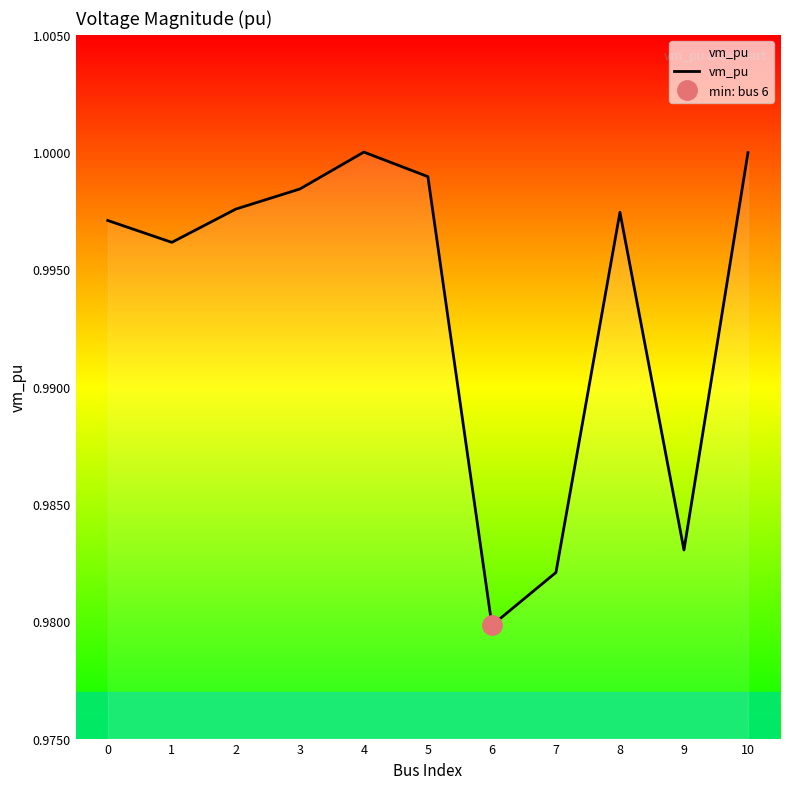

How many points are higher than both their immediate neighbors (excluding endpoints)?

2